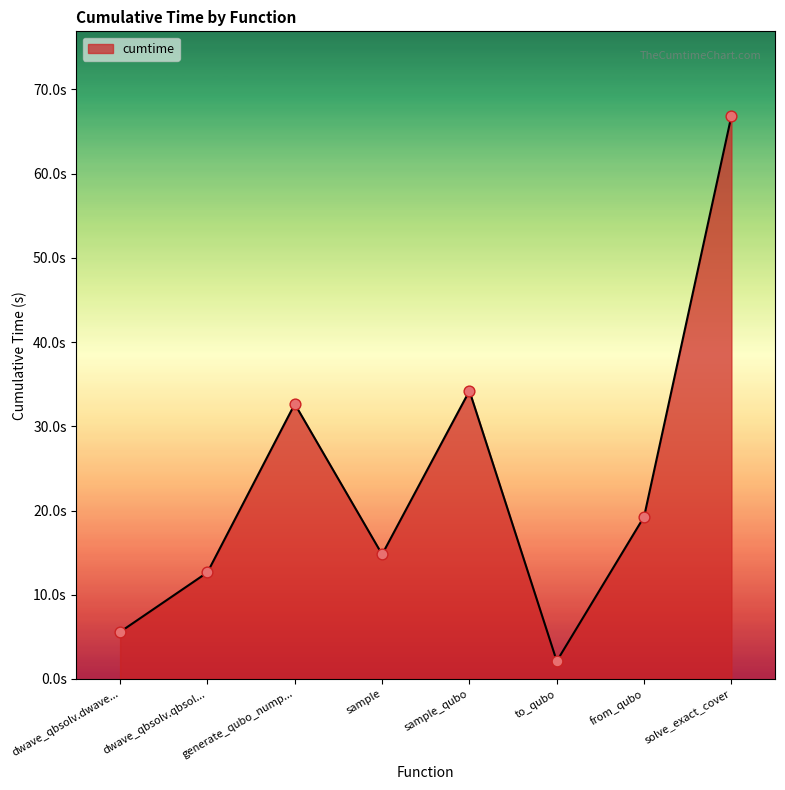

Is this an area chart (filled region under the line)?

Yes